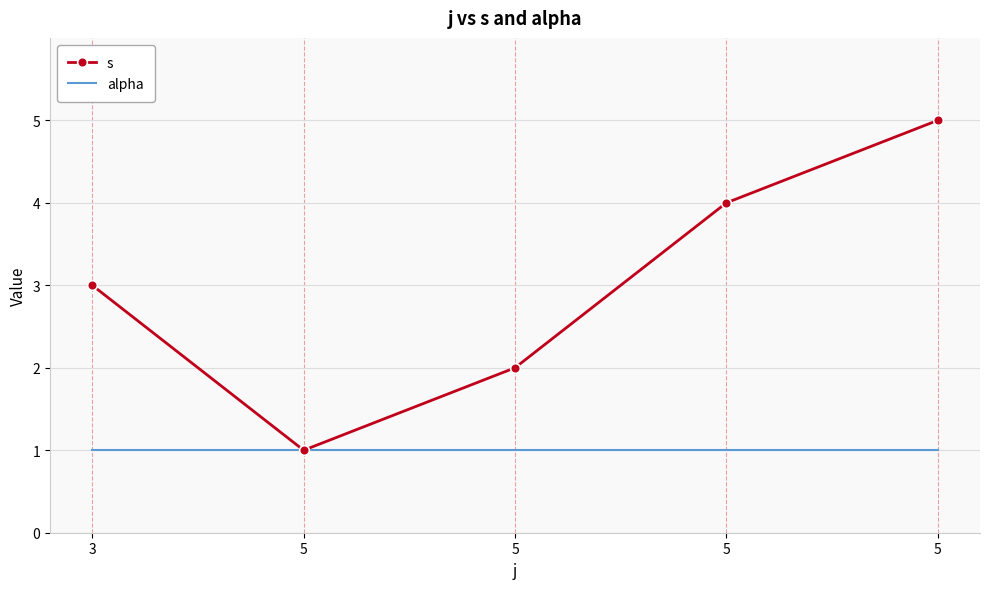

What are all the series names shown in the legend?

s, alpha